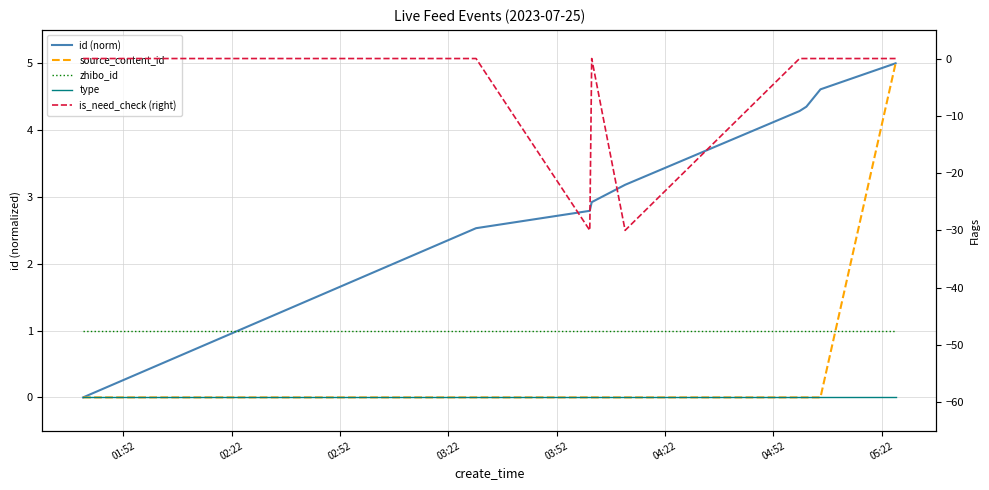

What are all the series names shown in the legend?

id (norm), source_content_id, zhibo_id, type, is_need_check (right)